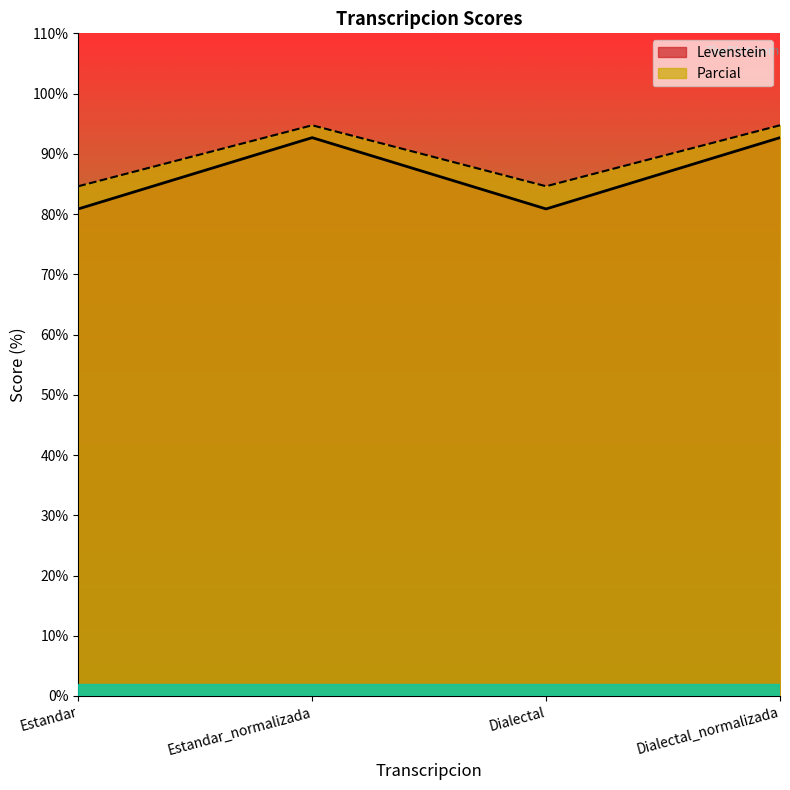

What is the difference between the maximum and second lowest values in the Levenstein series?

11.8